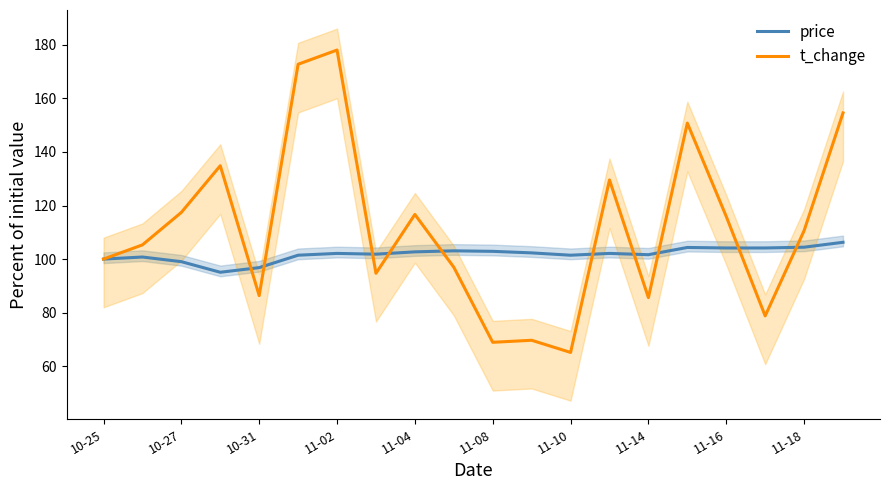

At which label is price closest to 100?

10-25